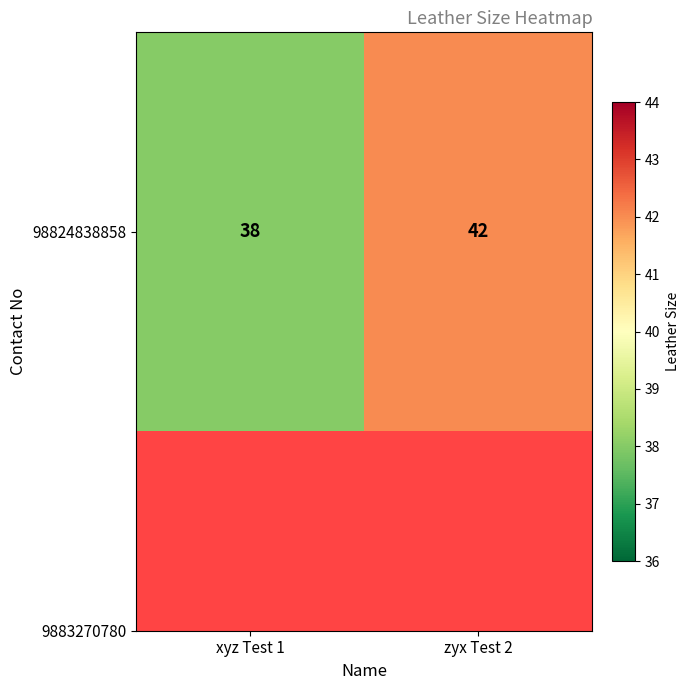

What is the ratio of the value at zyx Test 2 to the value at xyz Test 1?

1.1